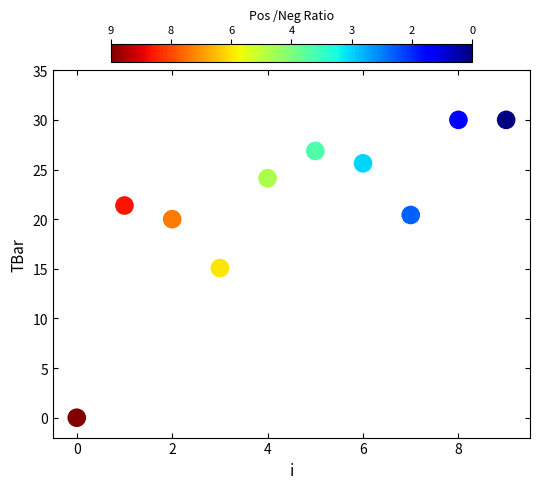

What is the range of Y values (max minus min)?

30.0